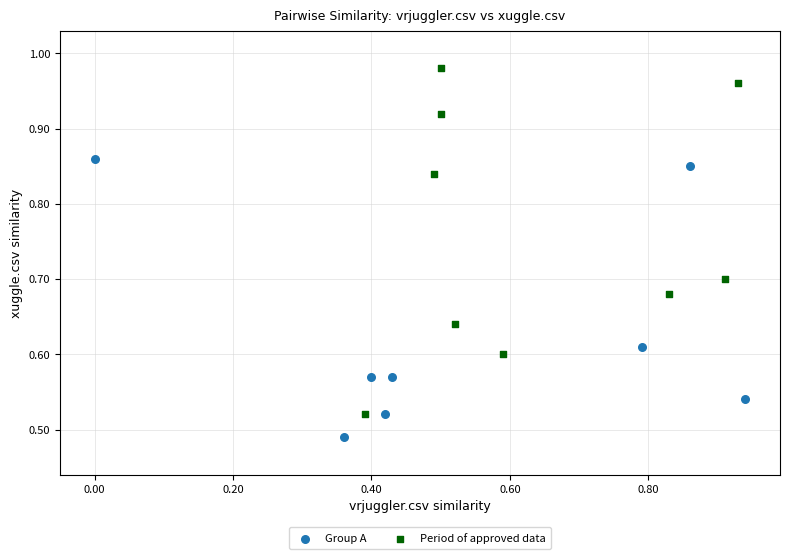

Which series contains the highest Y value?

Period of approved data